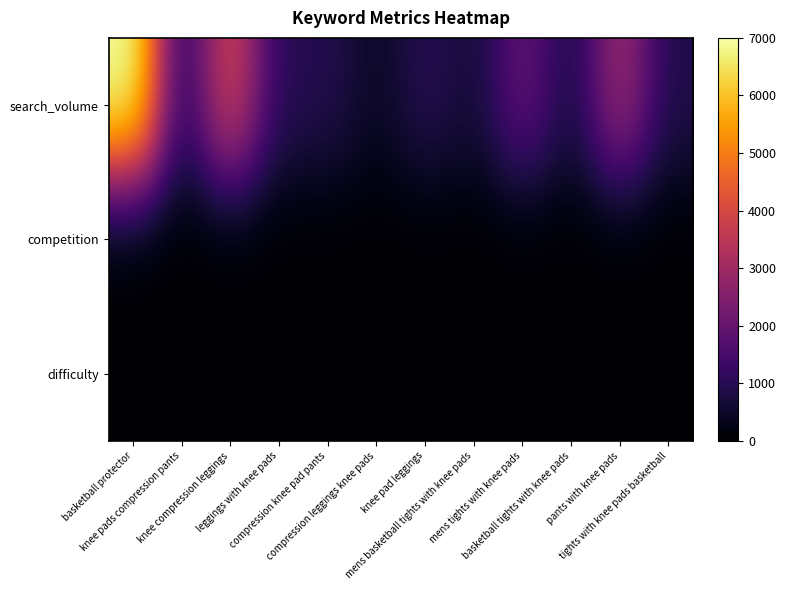

Reading right to left, extract all data points from this chart.

search_volume: tights with knee pads basketball=869	pants with knee pads=3000	basketball tights with knee pads=766	mens tights with knee pads=2000	mens basketball tights with knee pads=671	knee pad leggings=1000	compression leggings knee pads=459	compression knee pad pants=939	leggings with knee pads=1000	knee compression leggings=4000	knee pads compression pants=955	basketball protector=7000
competition: tights with knee pads basketball=0	pants with knee pads=0	basketball tights with knee pads=0	mens tights with knee pads=0	mens basketball tights with knee pads=0	knee pad leggings=0	compression leggings knee pads=0	compression knee pad pants=0	leggings with knee pads=0	knee compression leggings=0	knee pads compression pants=0	basketball protector=0
difficulty: tights with knee pads basketball=2	pants with knee pads=4	basketball tights with knee pads=7	mens tights with knee pads=5	mens basketball tights with knee pads=3	knee pad leggings=7	compression leggings knee pads=1	compression knee pad pants=5	leggings with knee pads=7	knee compression leggings=6	knee pads compression pants=2	basketball protector=2